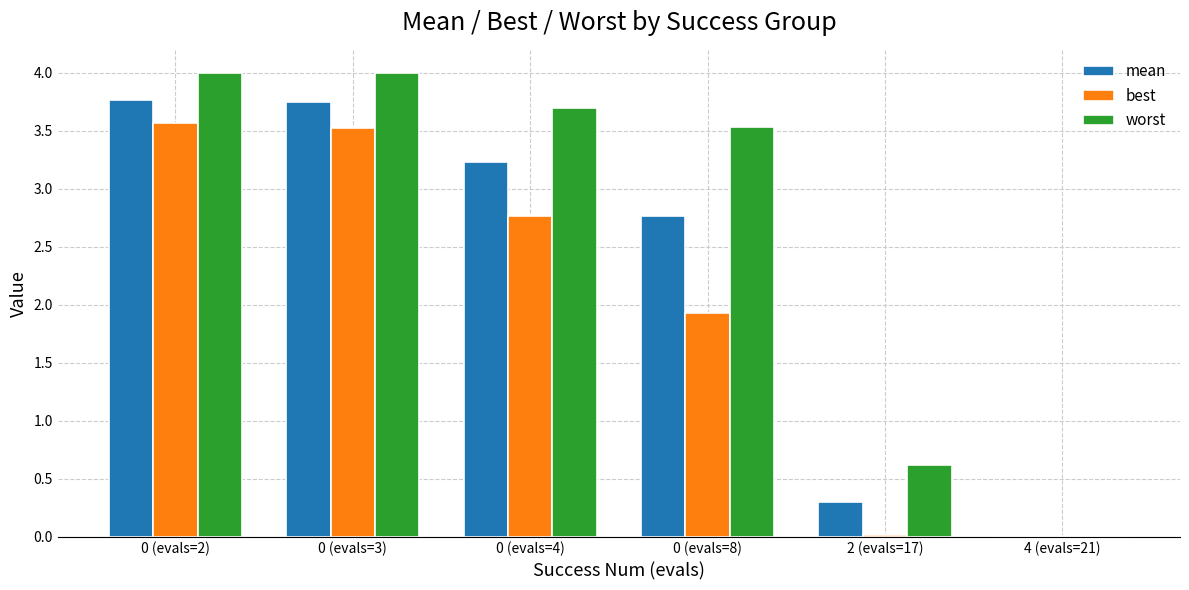

Does the chart contain stacked bars?

No